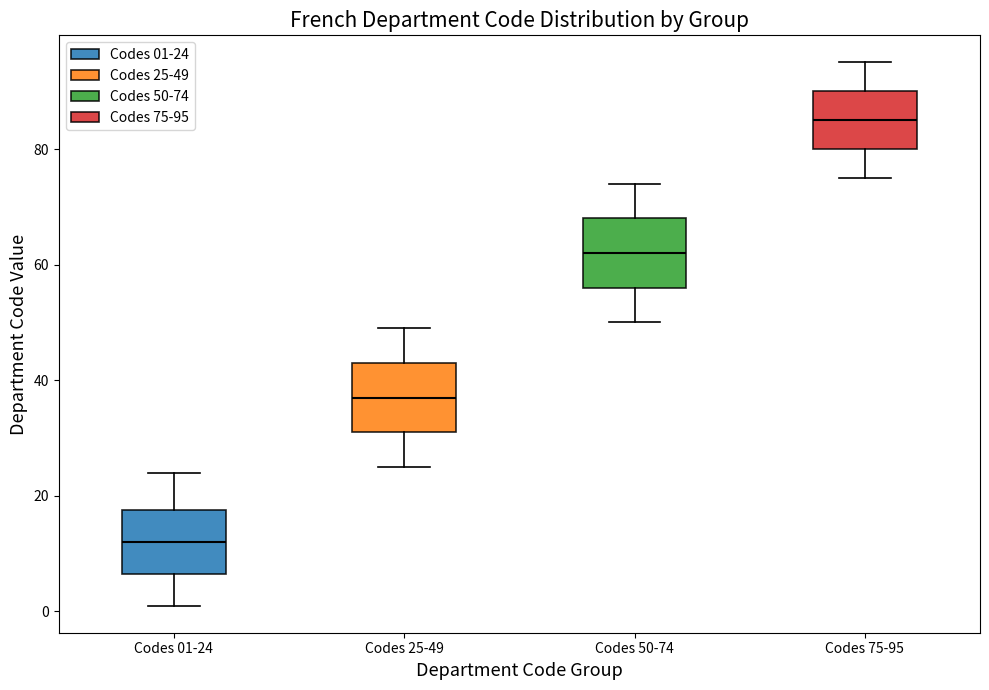

Which box has the highest median line?

Codes 75-95